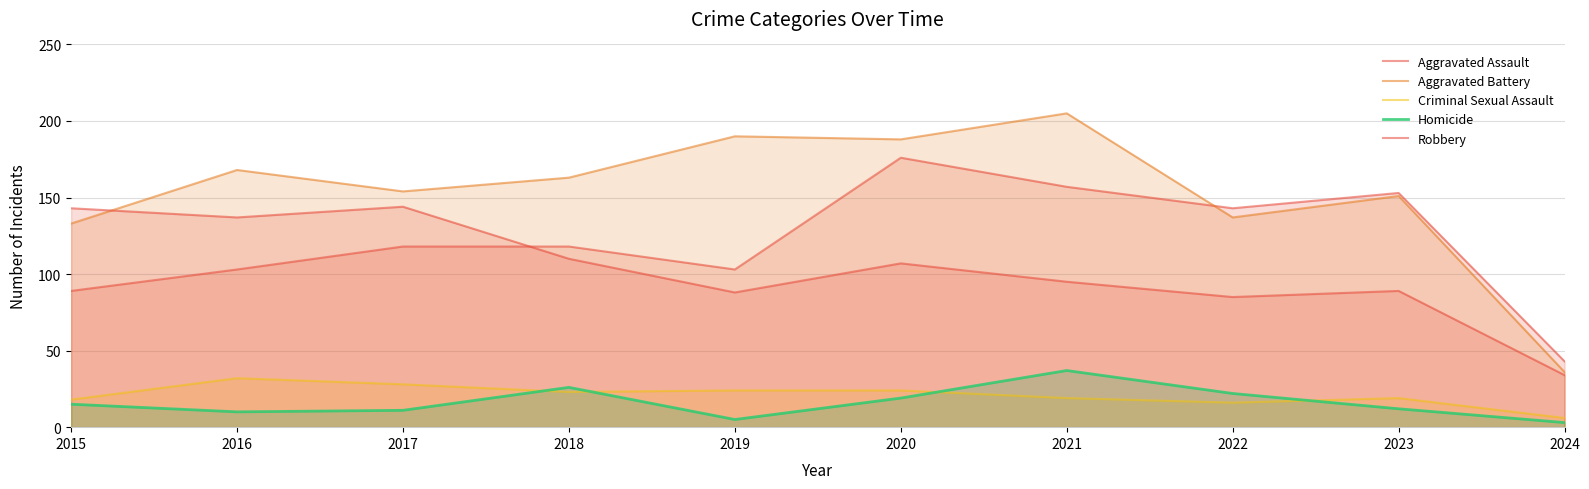

True or false: Criminal Sexual Assault and Aggravated Assault cross at least once.

False